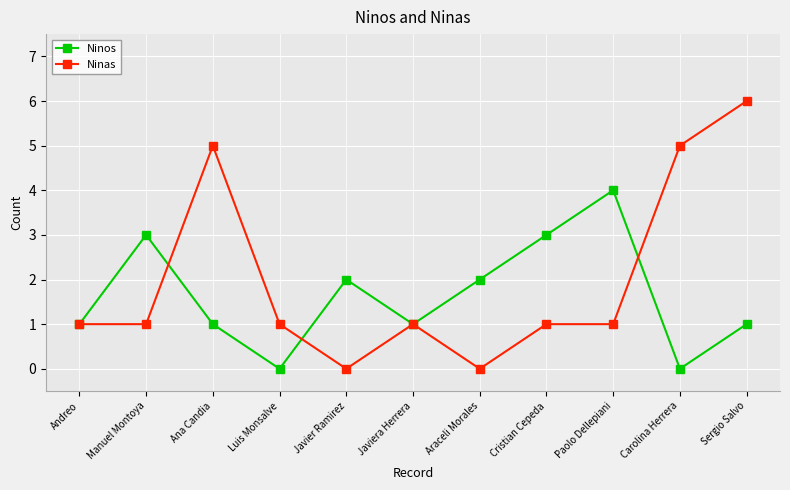

List the series in order of their peak value, lowest first.

Ninos, Ninas